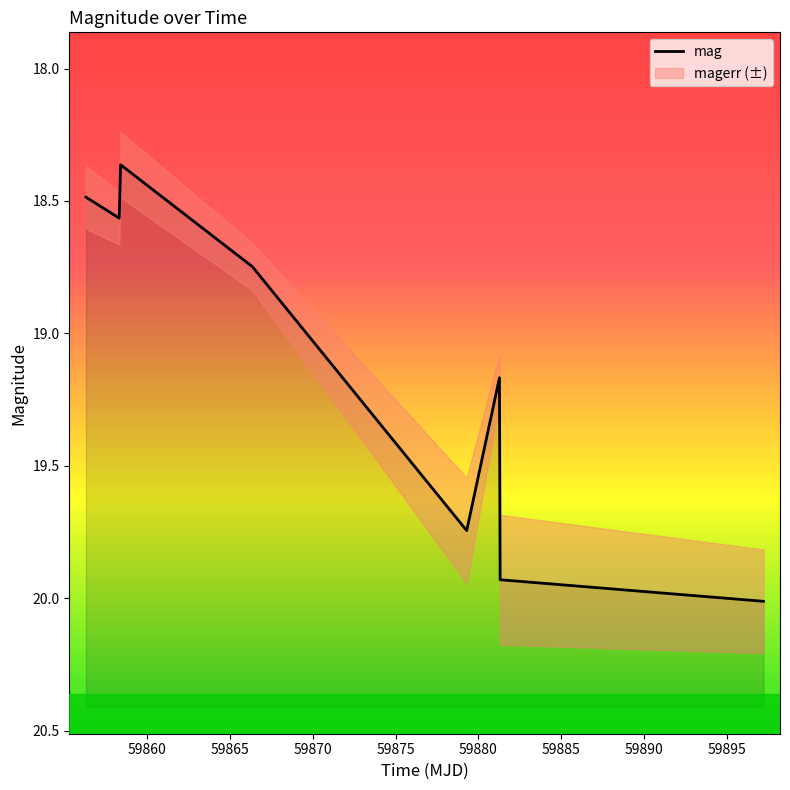

What is the minimum value shown in the chart?

18.4